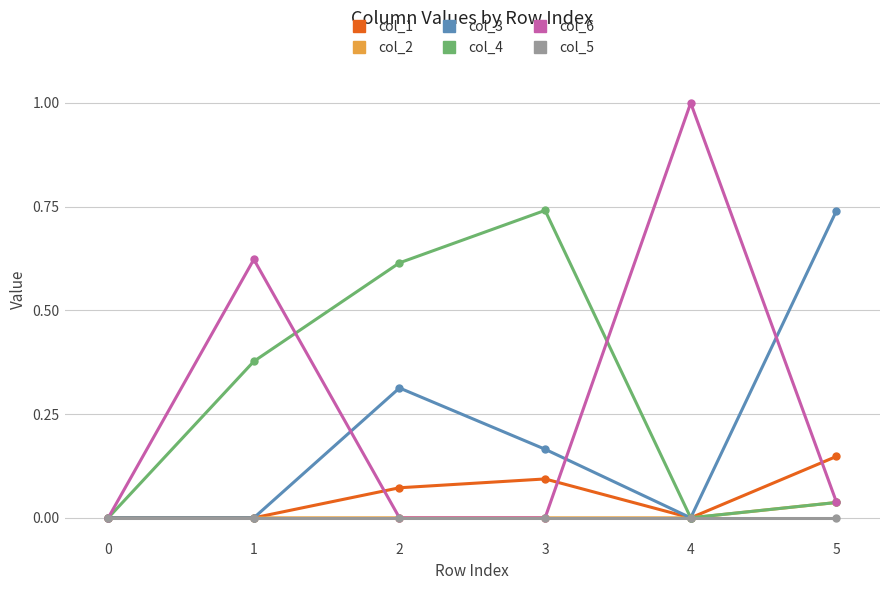

Which category has the highest value across all series?

4